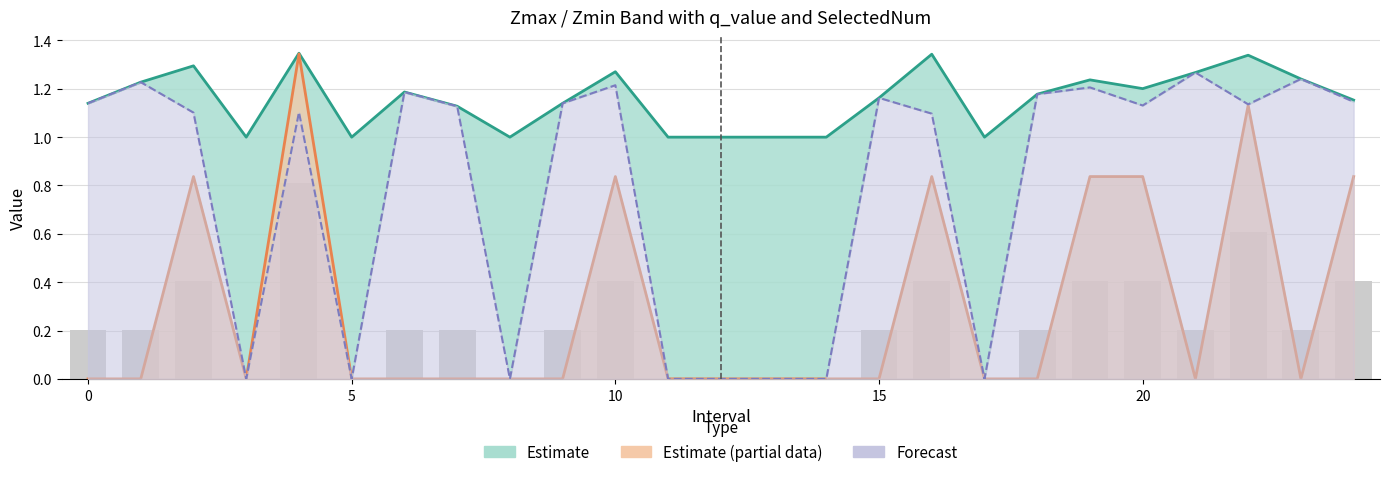

Which has a higher value, 24 or 17?

24